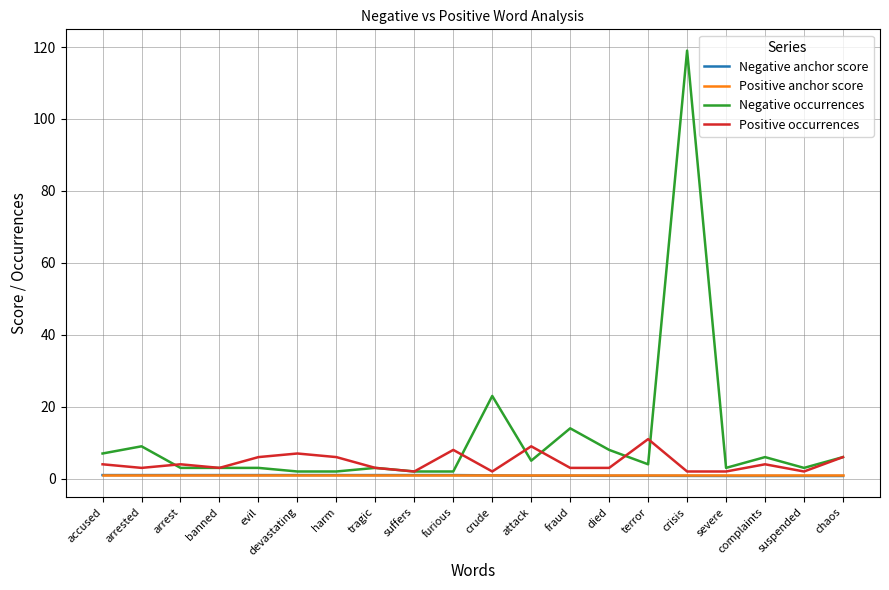

Which series has the largest range (max minus min)?

Negative occurrences